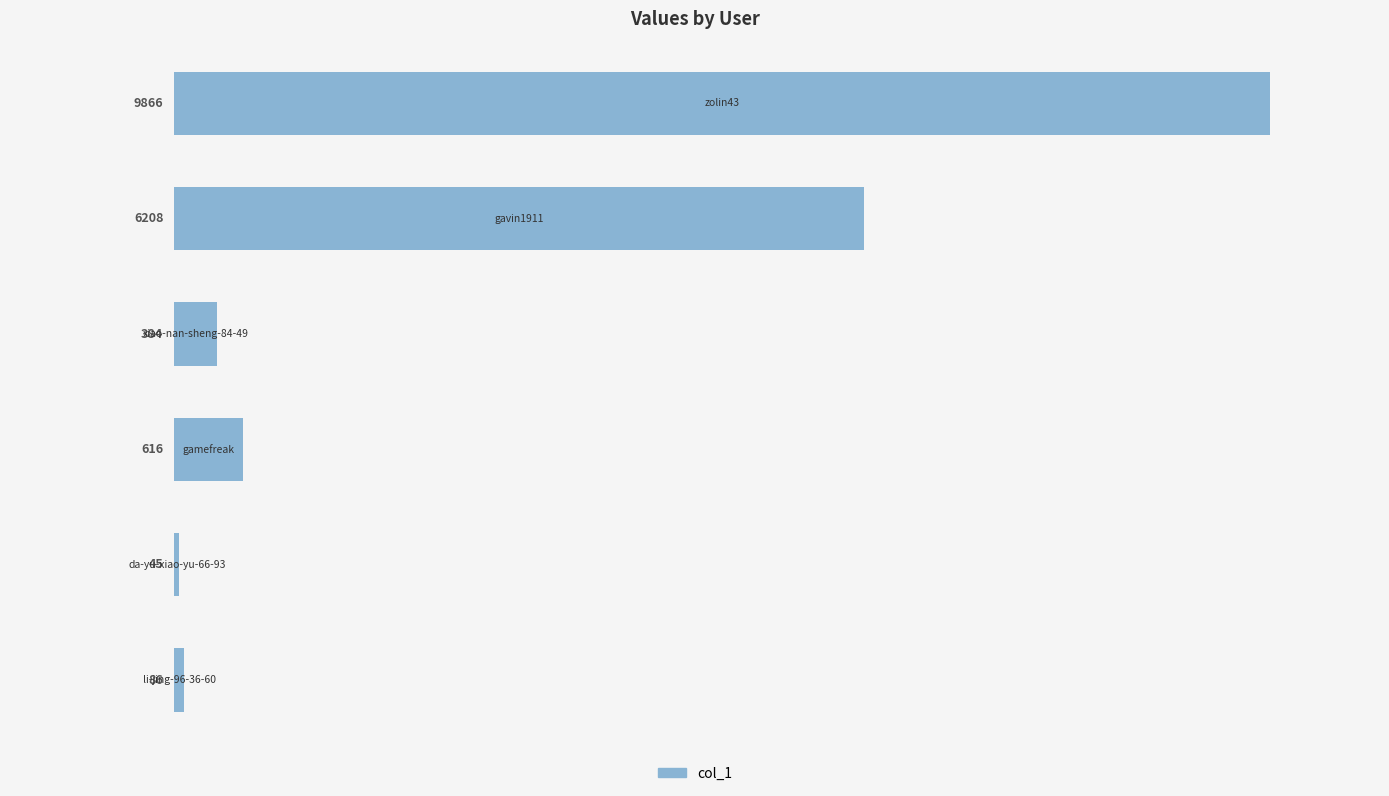

Reading top to bottom, list all the values displayed in this chart.

9866	6208	384	616	45	86